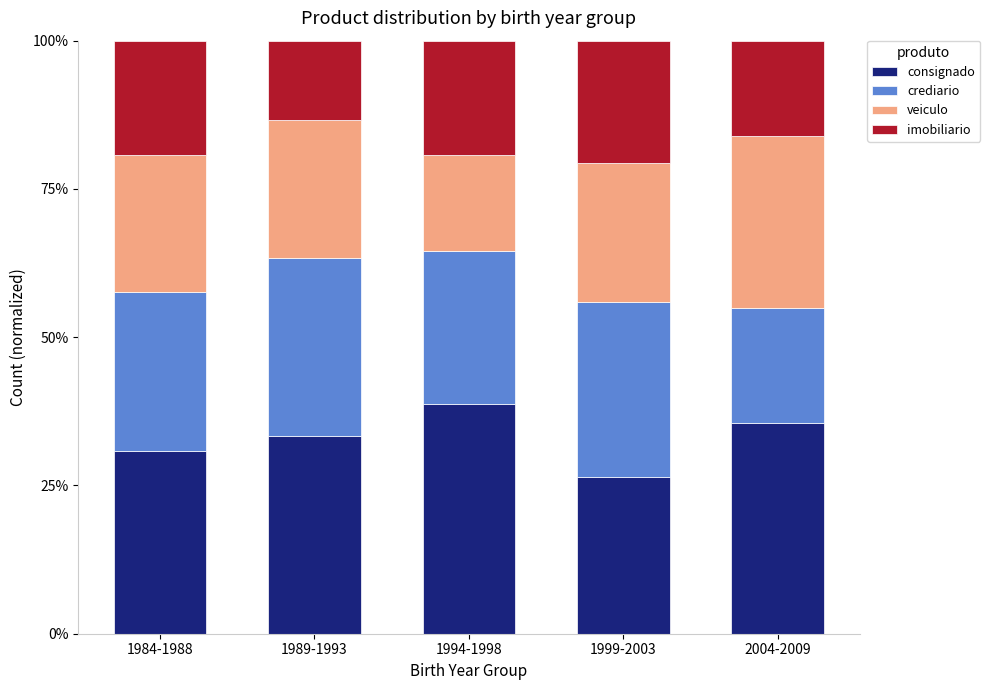

What is the total value across all series at 1999-2003?

100.0